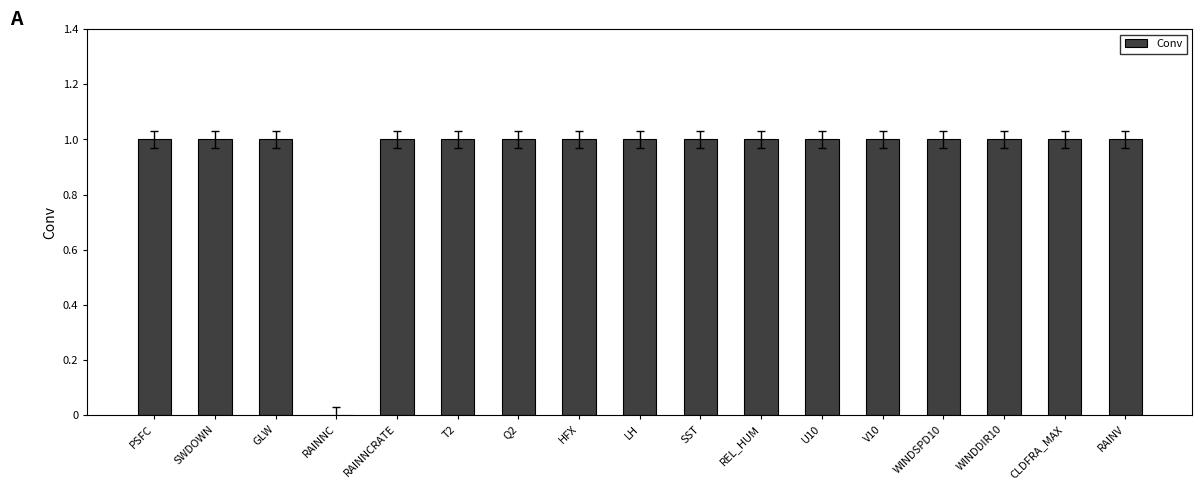

What is the ratio of the value at HFX to the value at T2?

1.0